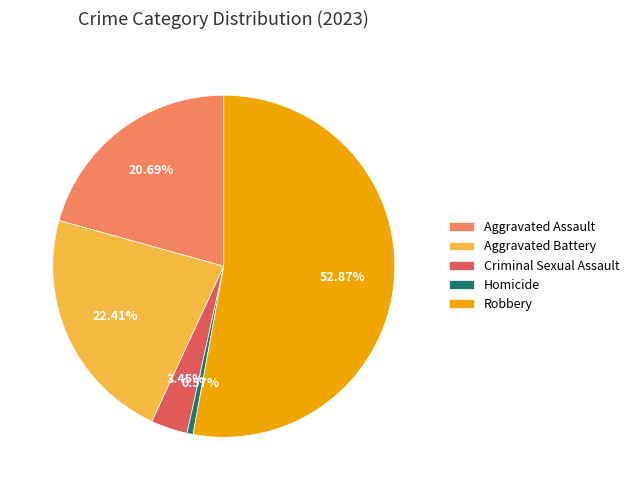

The Homicide slice represents 1% of the pie. True or false?

True